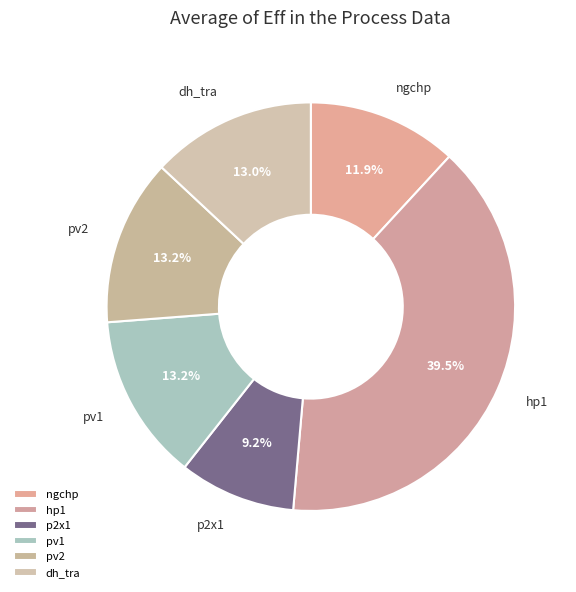

To the nearest percent, what portion does pv2 represent?

13%